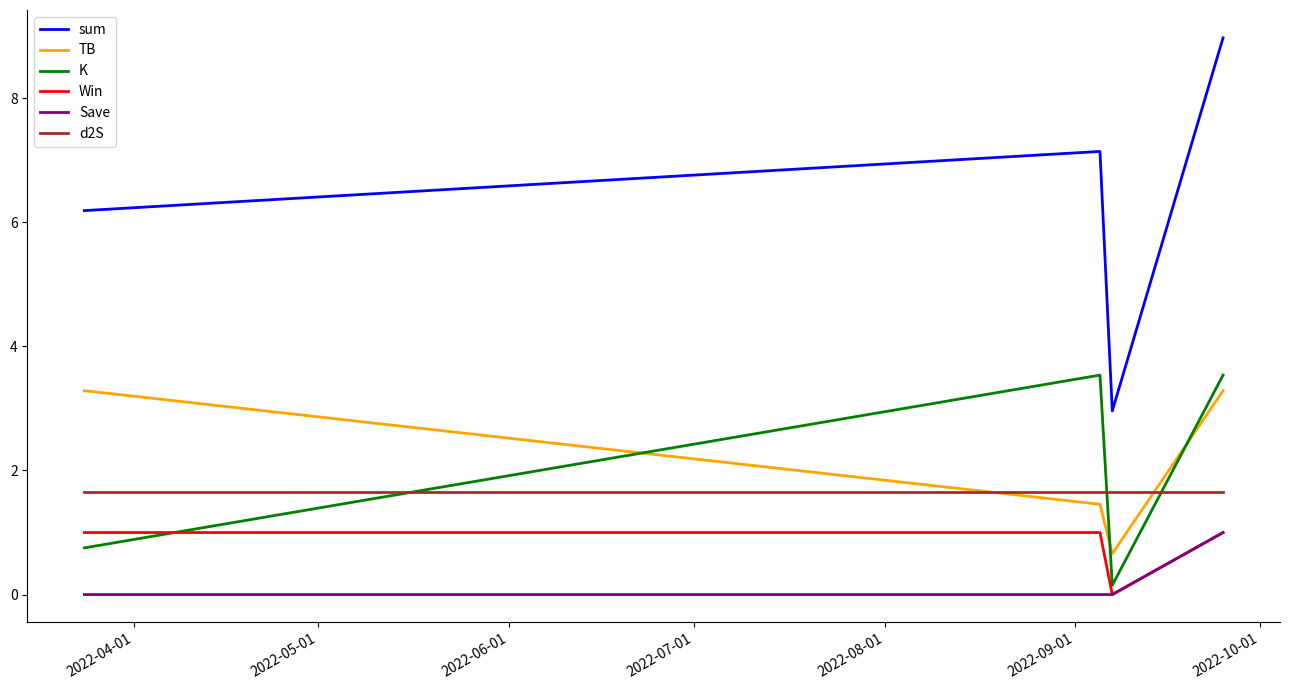

Which series has the largest total across all categories?

sum